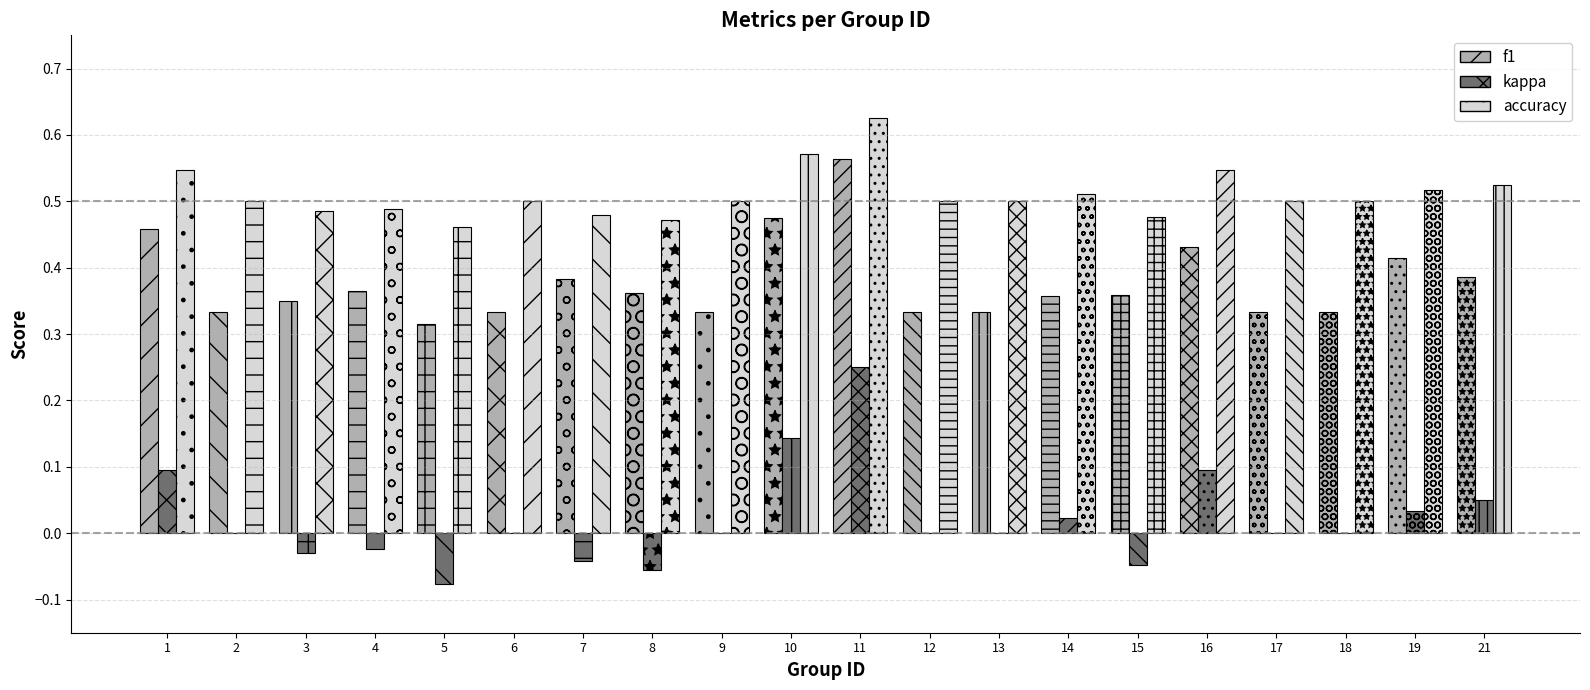

What is the highest value of the accuracy series?

0.6